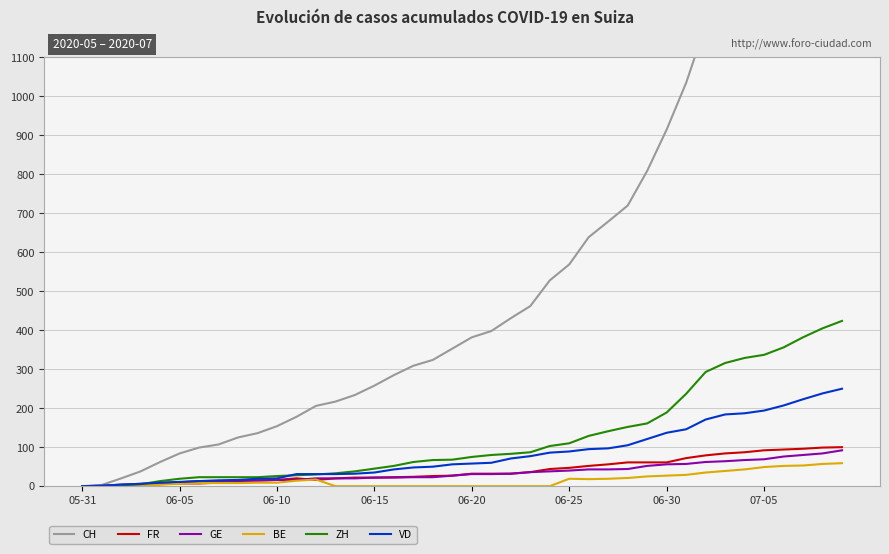

Read the ZH value at 06-25.

110